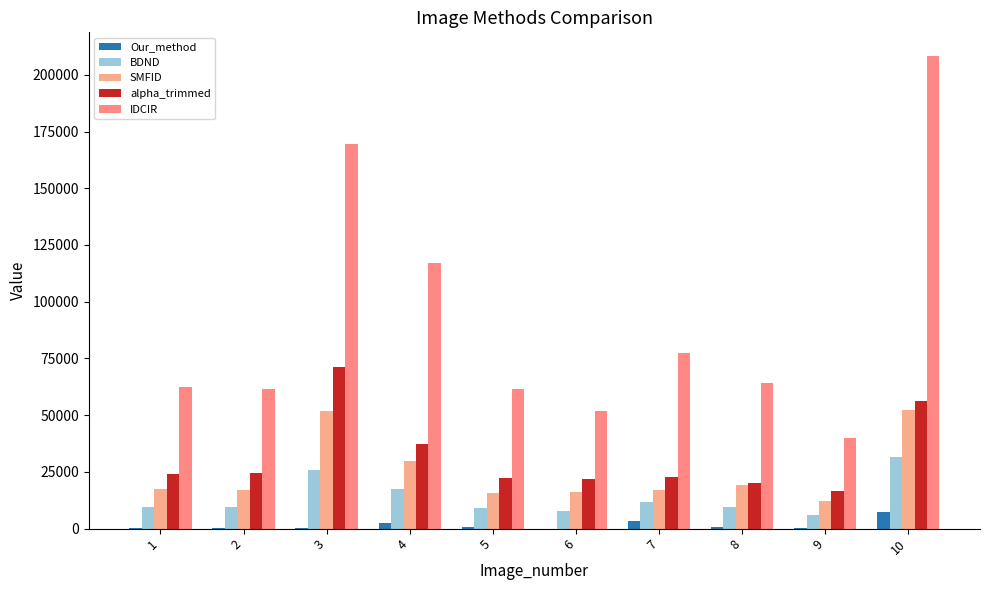

Count the number of categories in the chart.

10